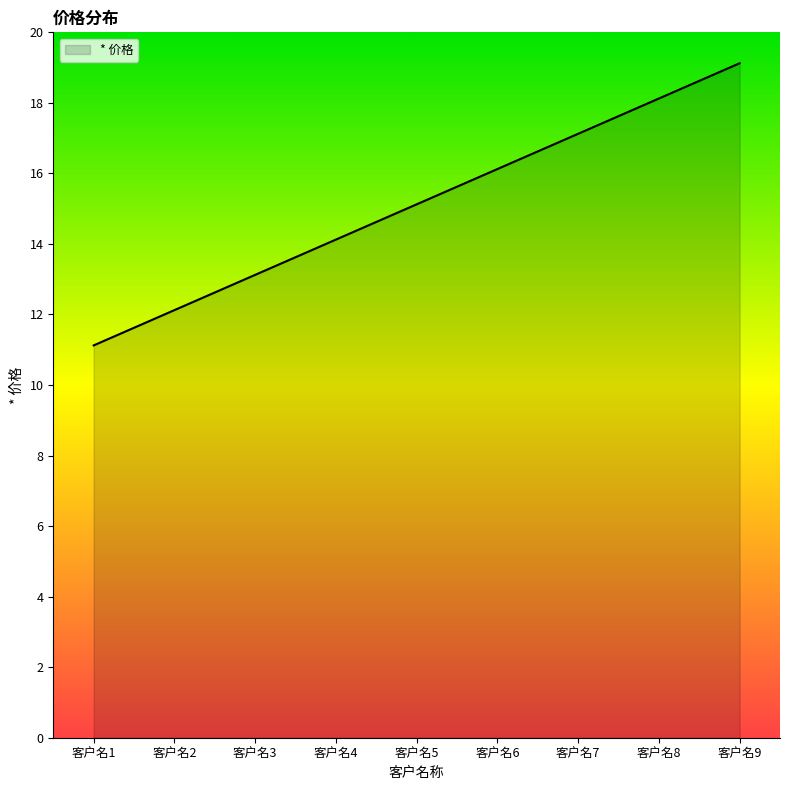

The value at 客户名1 is 11.1. True or false?

True